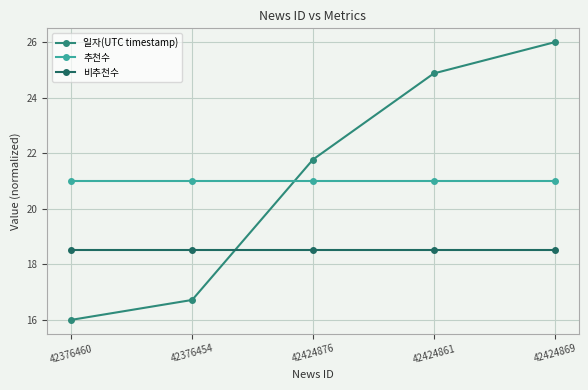

What is the value of the 추천수 point at the 5th from the left?

21.0